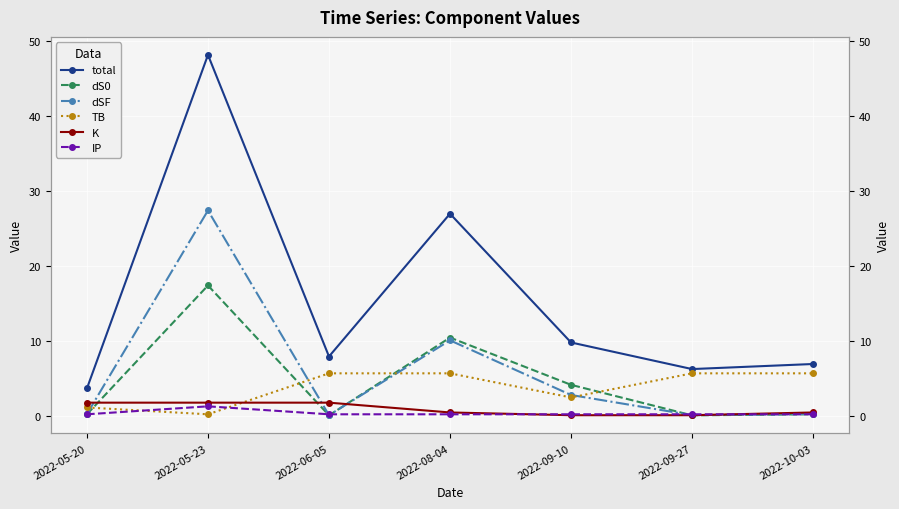

How many categories are shown in the chart?

7